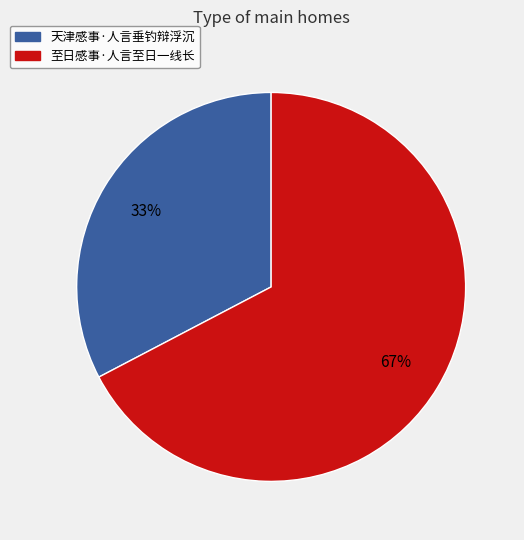

True or false: 天津感事·人言垂钓辩浮沉 accounts for 33% of the total.

True